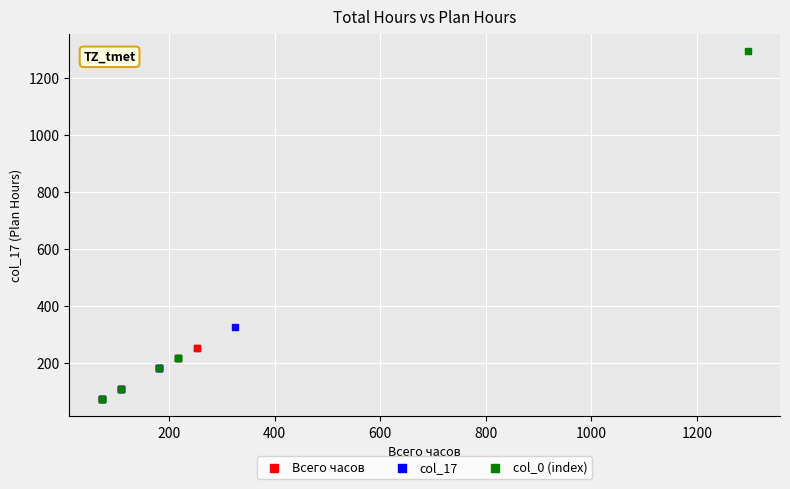

Which series reaches the maximum Y coordinate?

col_0 (index)